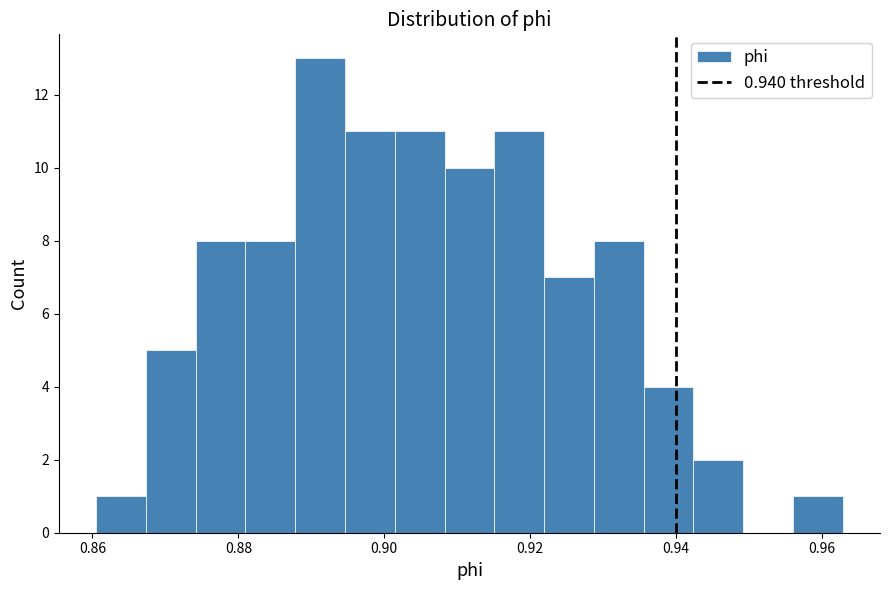

Around what value on the x-axis is the tallest bar? Give the approximate position of its centre, as read against the axis.

0.892